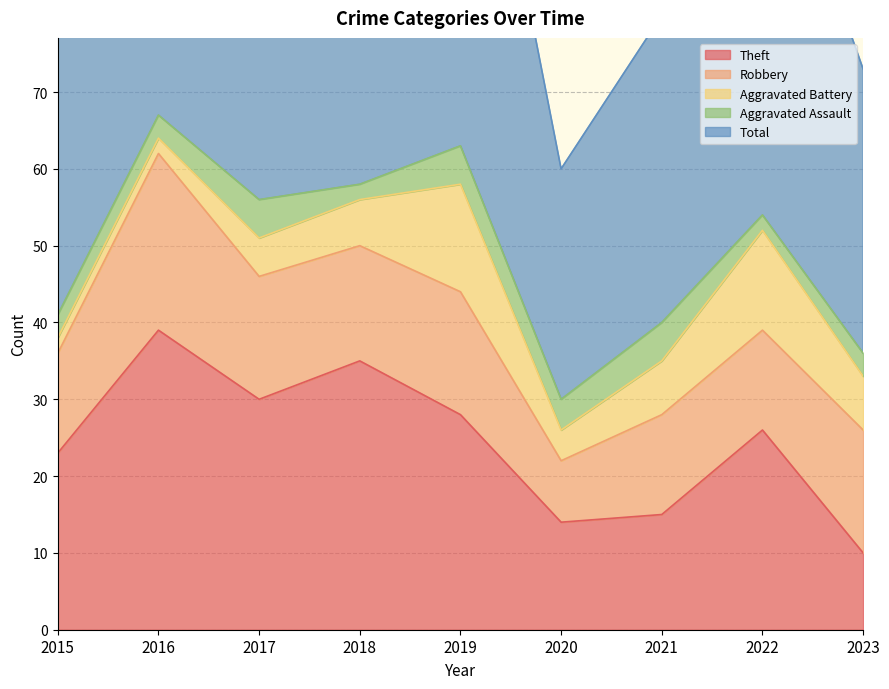

Between which two adjacent categories do Robbery and Theft first intersect?

2022 and 2023